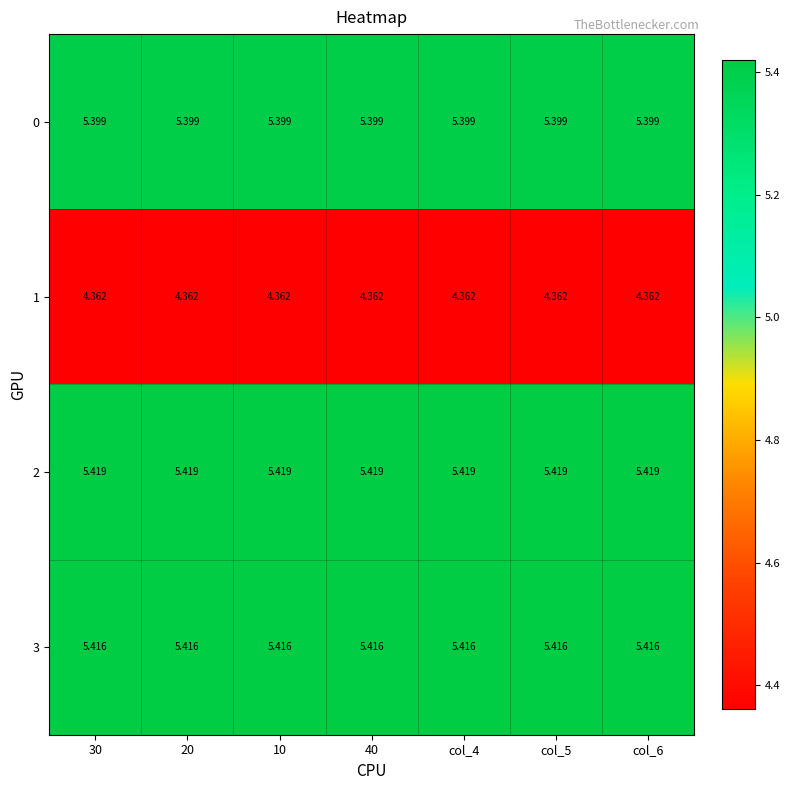

Is the value of 1 at col_4 greater than the value of 3 at col_6?

No